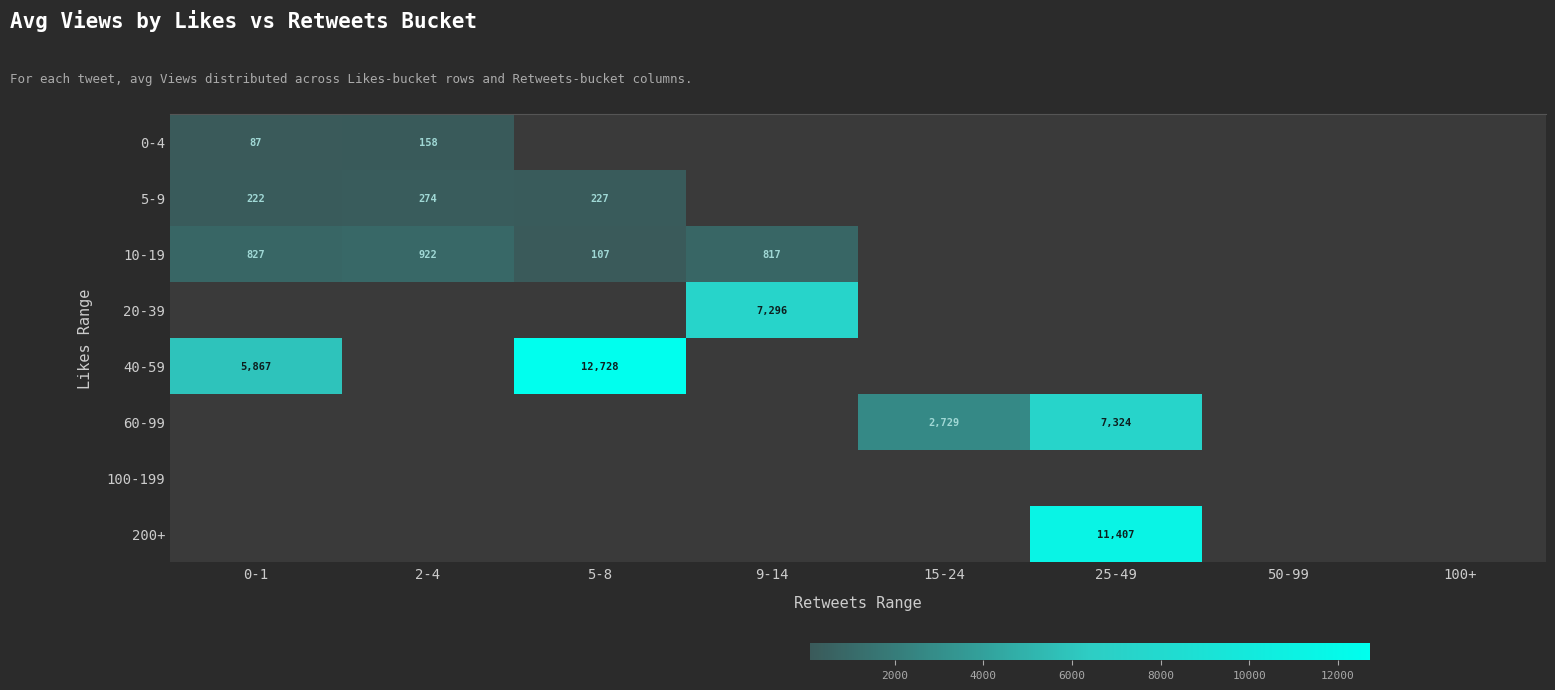

What is the difference between the 60-99 values at 15-24 and 25-49?

4595